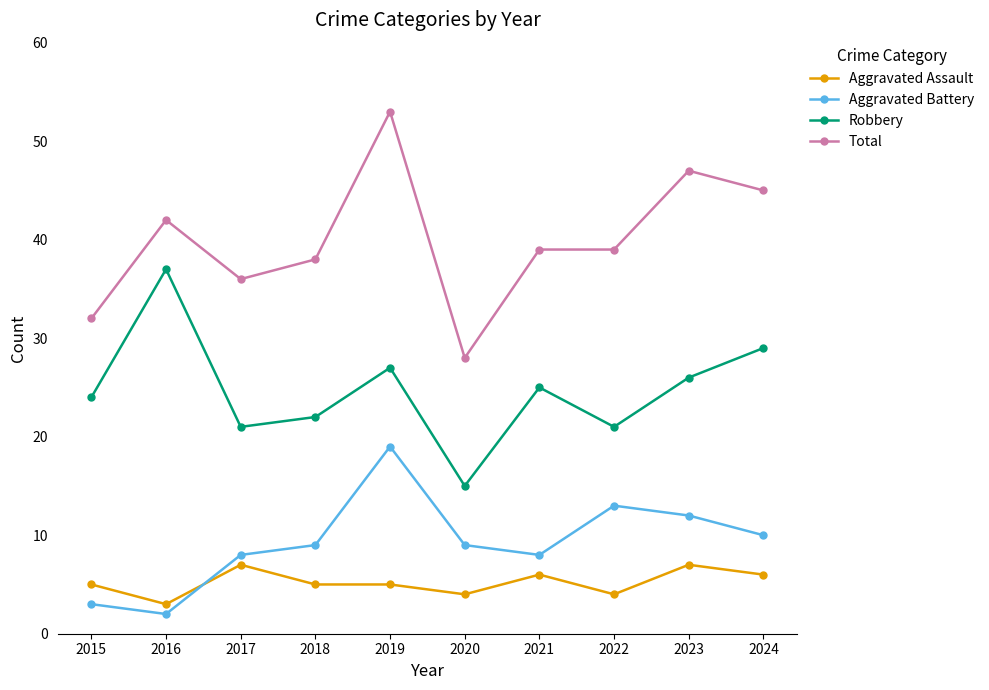

What is the highest value of the Robbery series?

37